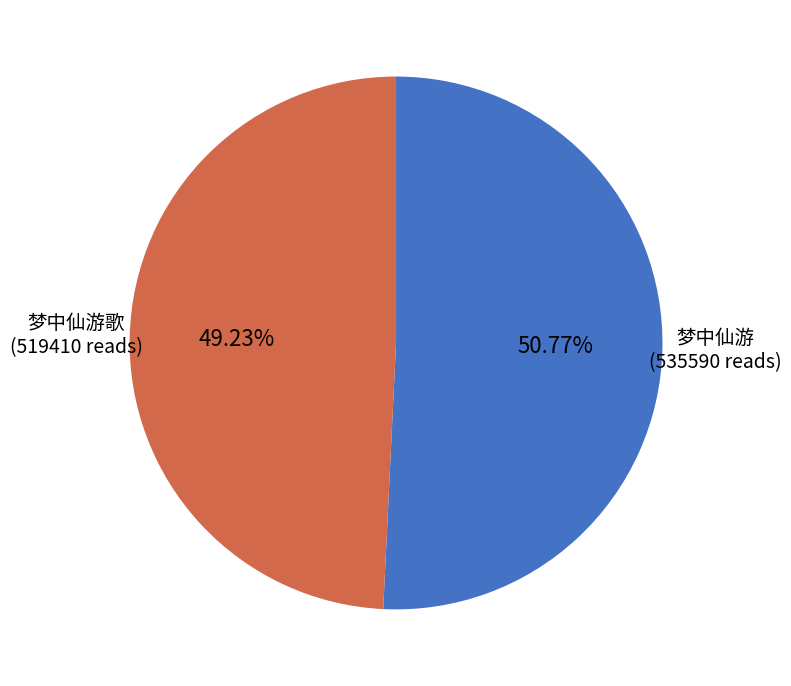

Does any single category account for the majority?

Yes